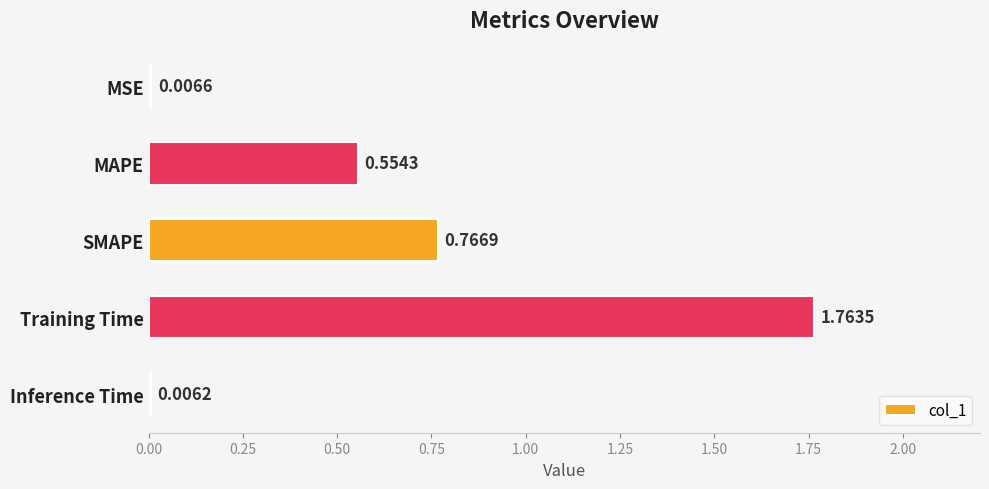

Which category has the highest value across all series?

Training Time